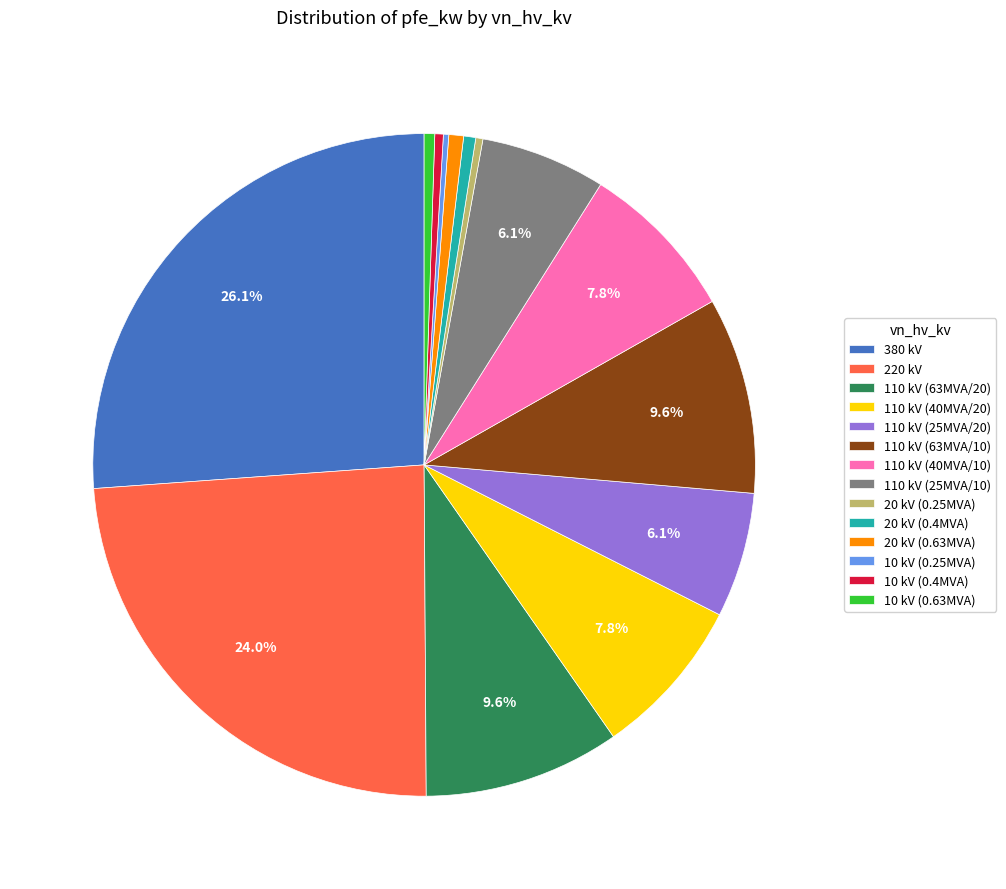

Does any single category account for the majority?

No